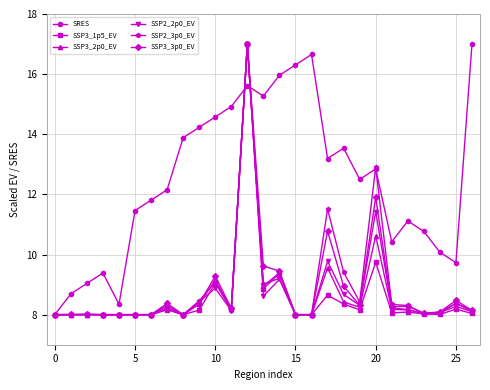

What is the smallest value displayed?

8.0